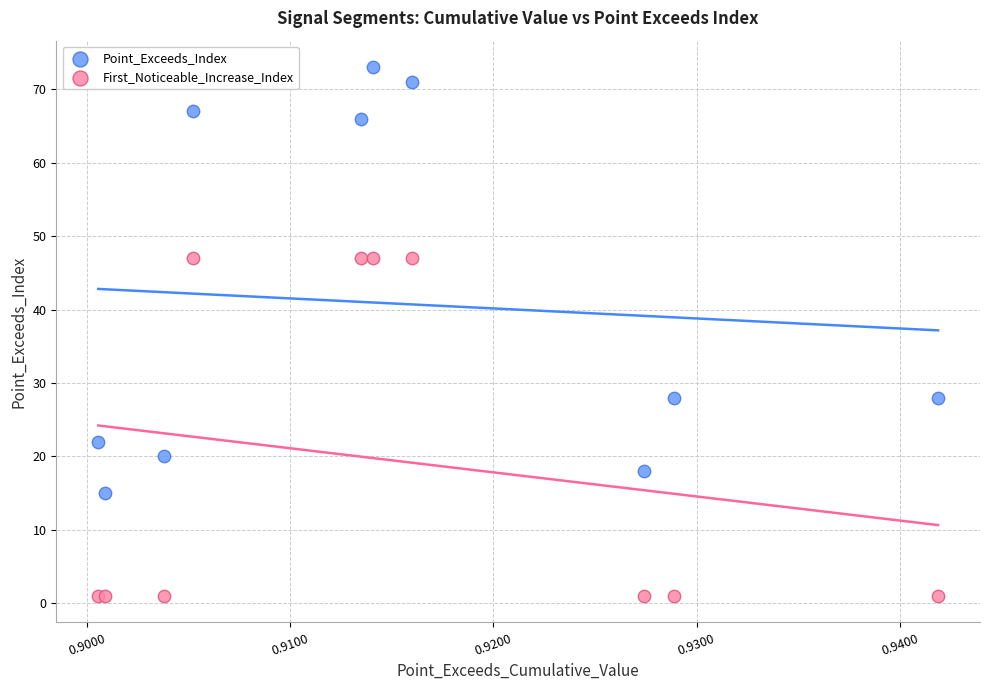

What are all the series names shown in the legend?

Point_Exceeds_Index, First_Noticeable_Increase_Index